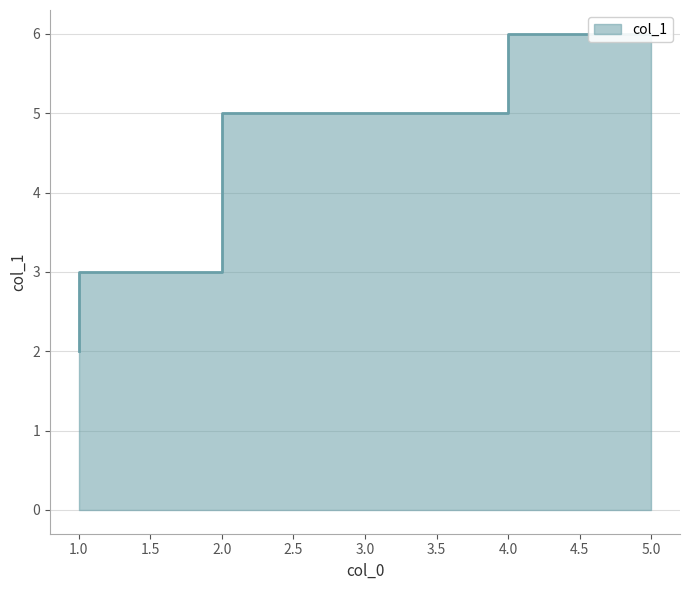

At which label does the data first exceed 5?

5